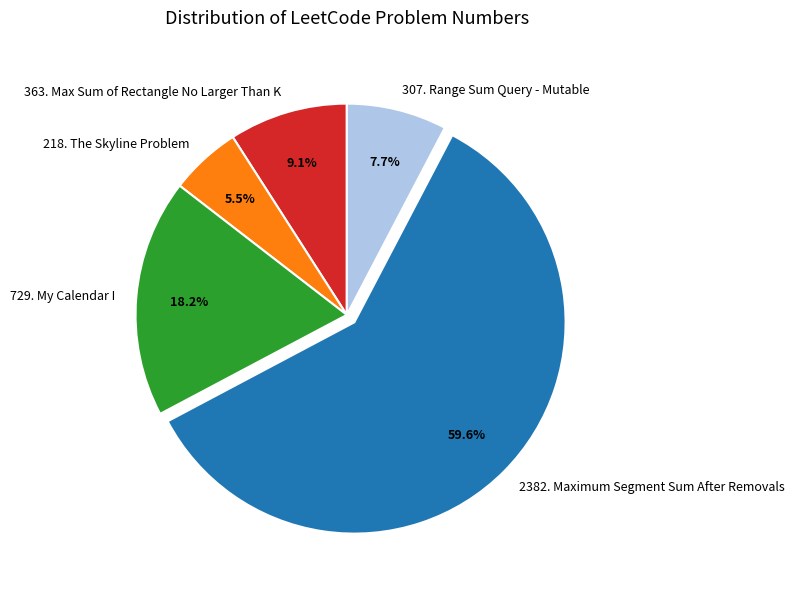

Combined, do 2382. Maximum Segment Sum After Removals and 218. The Skyline Problem account for over 50%?

Yes